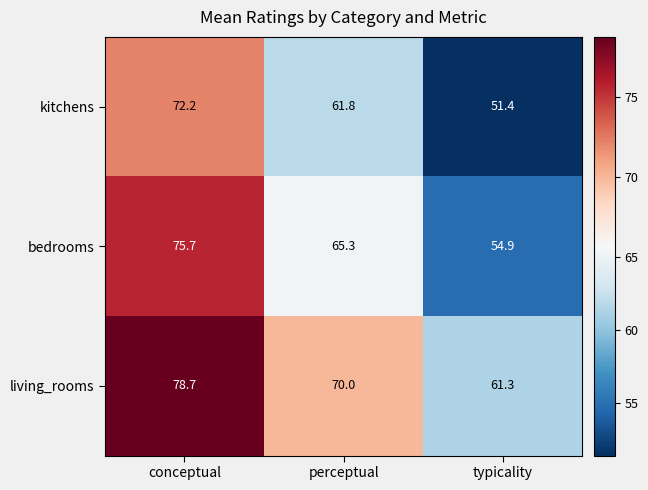

What is the total value across all series at conceptual?

226.6